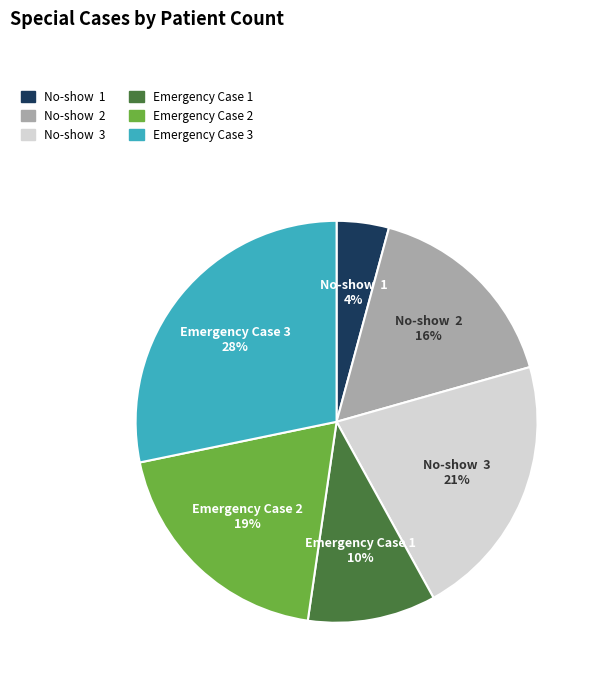

Approximately how many times larger is the value at No-show 2 compared to No-show 3?

0.8